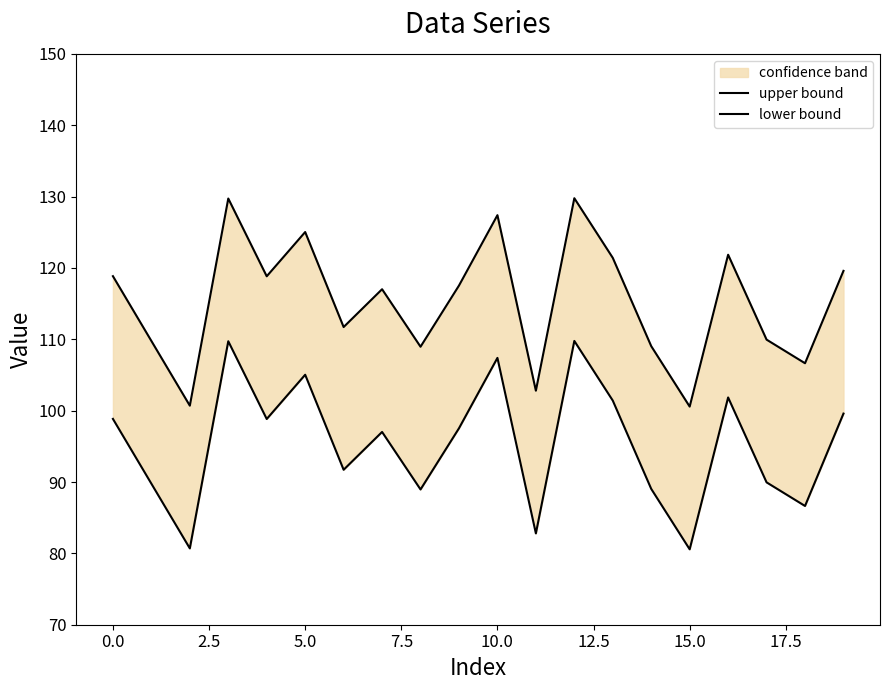

How many data points in upper bound are less than 117?

9